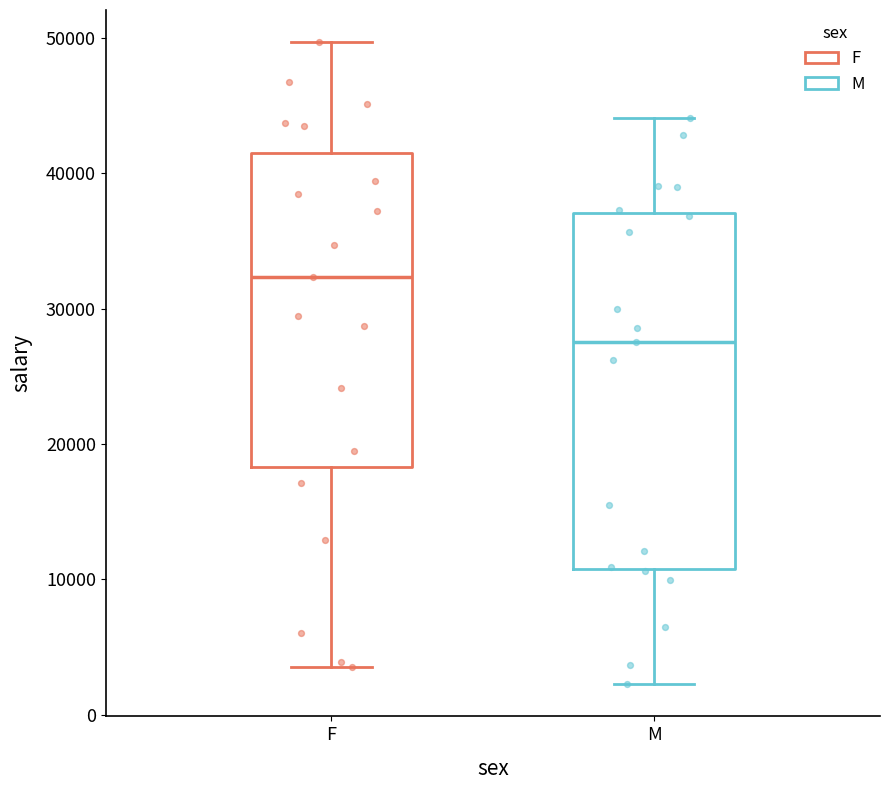

Which box's median line is the highest?

F